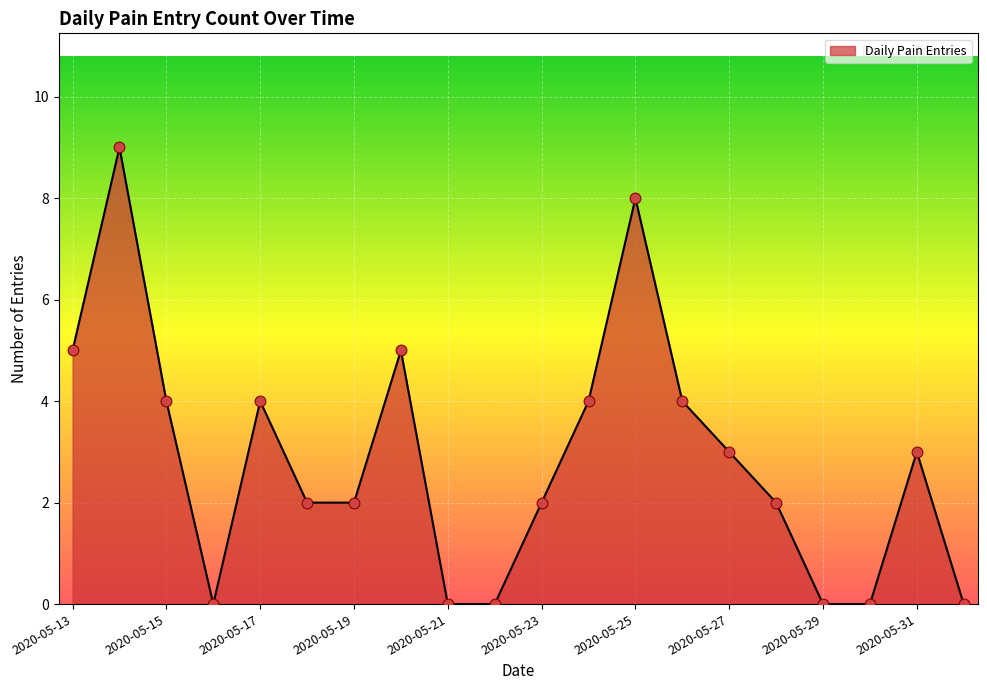

What is the difference between the maximum and minimum values?

9